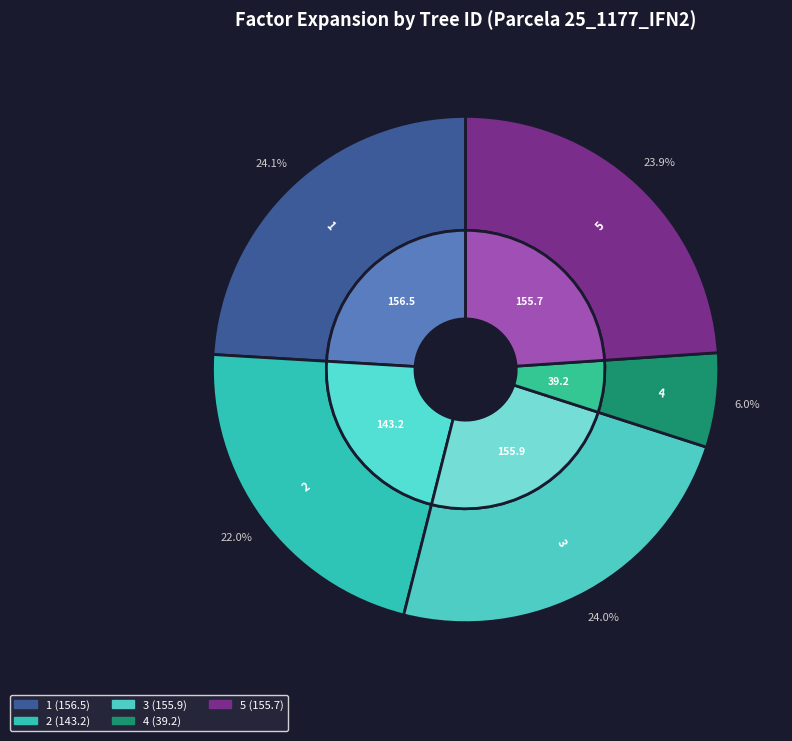

Which slice is the smallest?

25_1177_4_IFN2